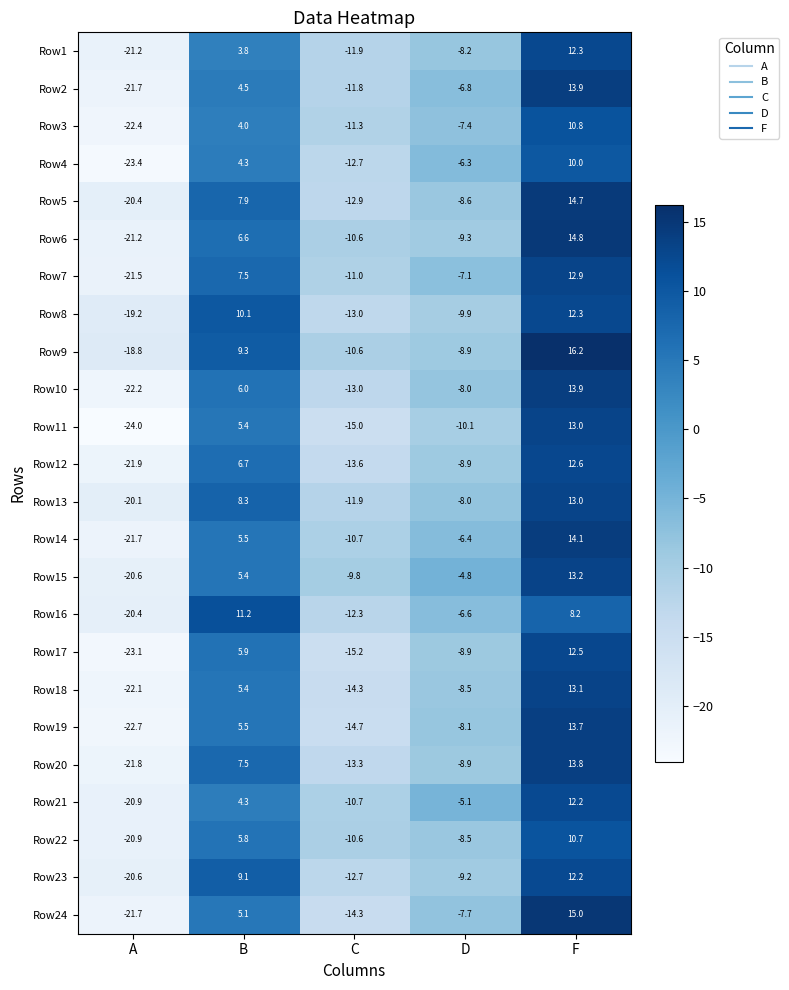

Rank the categories by Row20 value from highest to lowest.

F, B, D, C, A